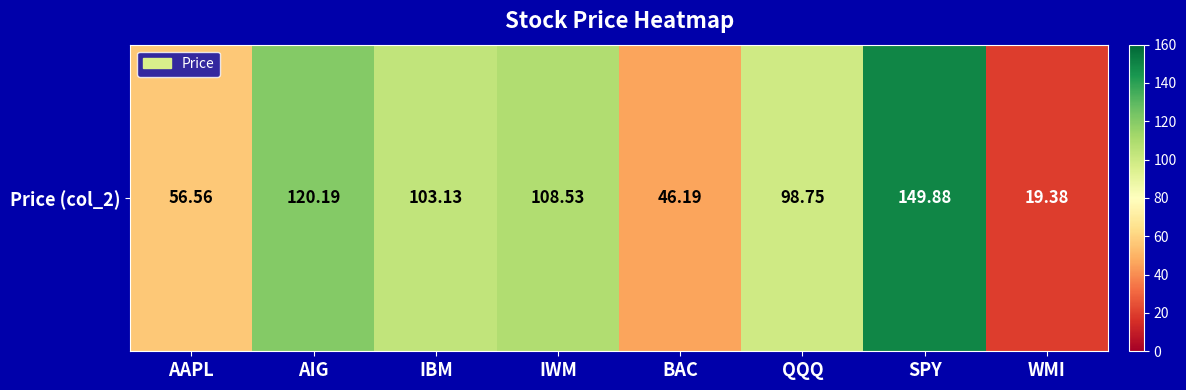

How many categories are shown in the chart?

8